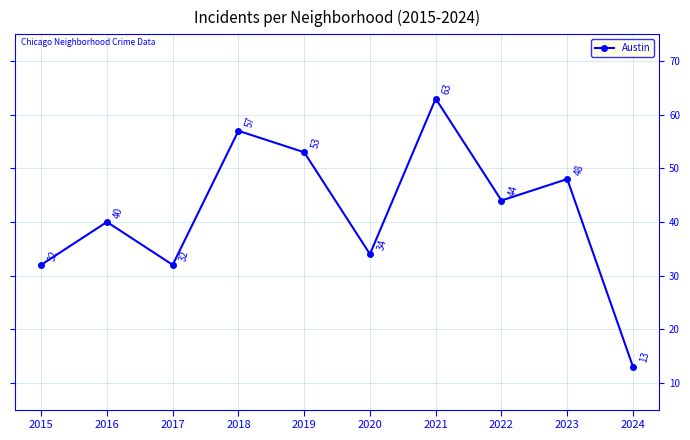

At which category does the chart reach its minimum across all series?

2024